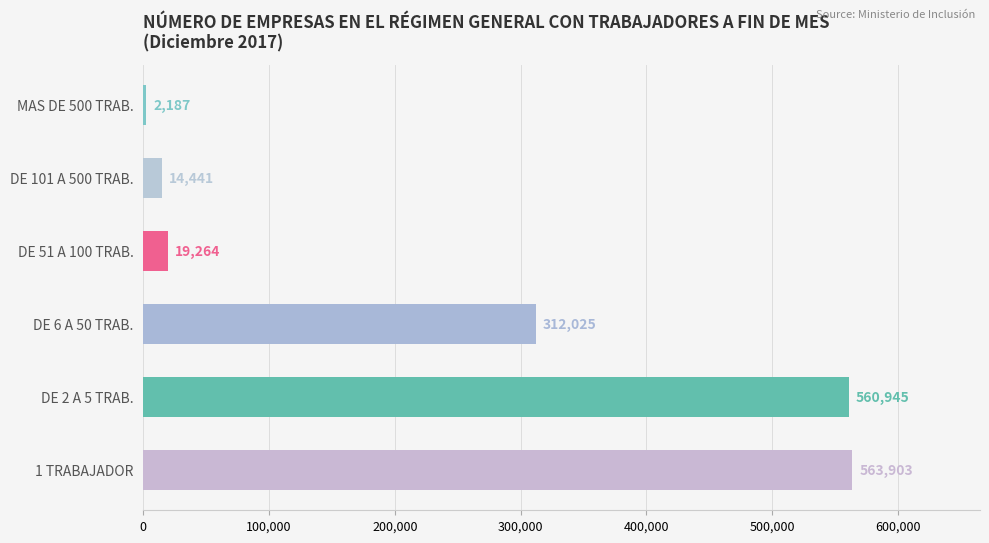

At which label is the value closest to 283045?

DE 6 A 50 TRAB.